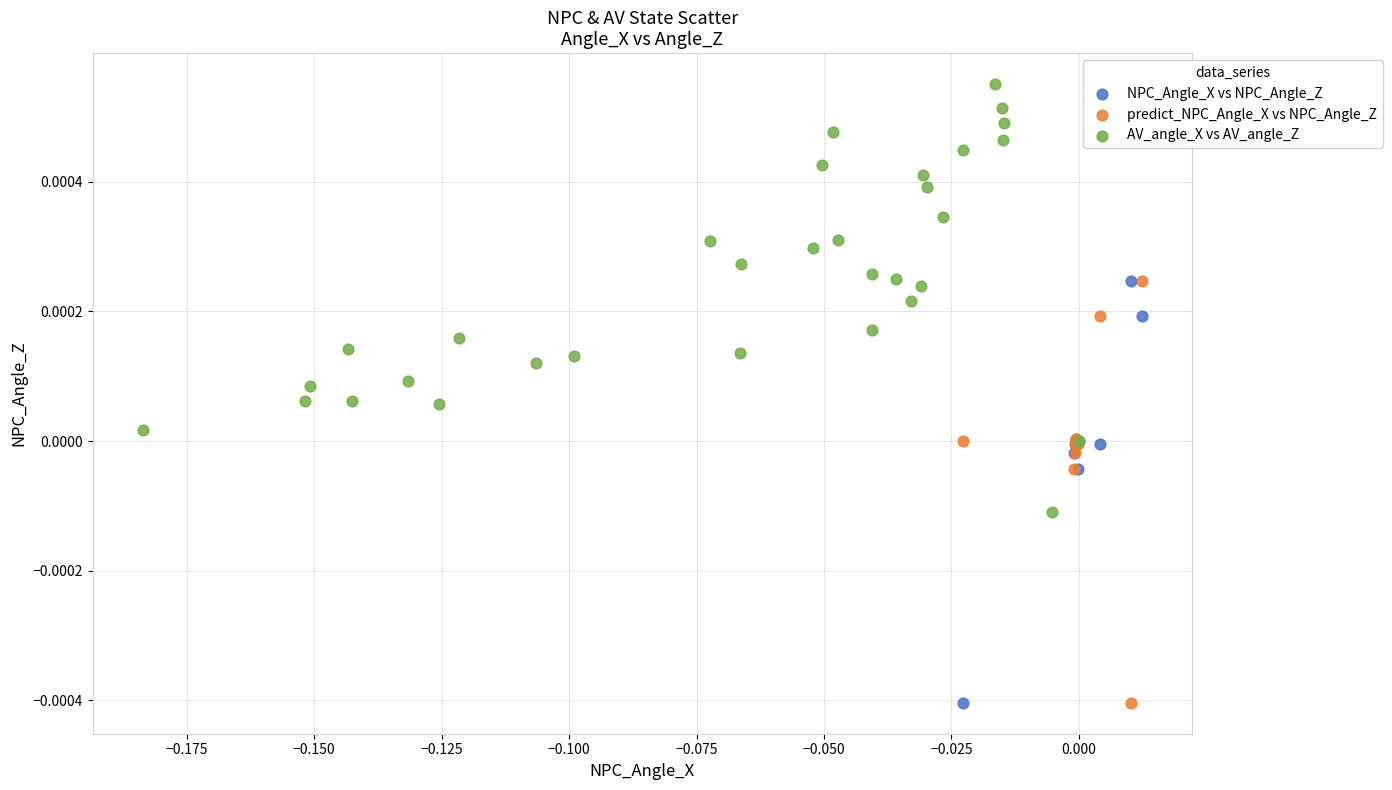

Which series reaches the maximum Y coordinate?

AV_angle_X vs AV_angle_Z